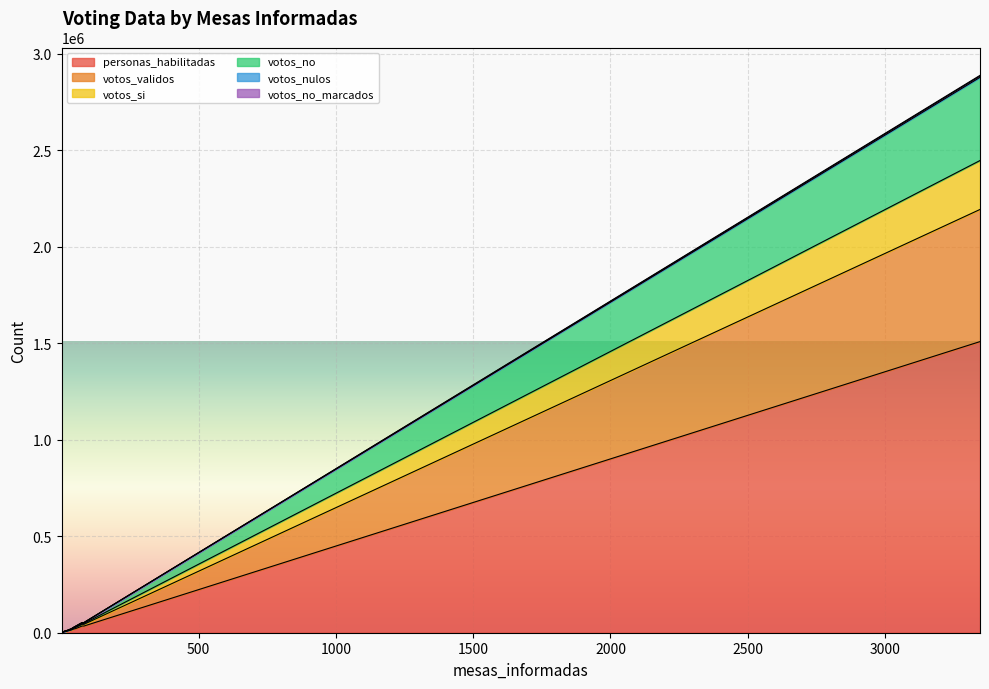

How many interior local peaks does the votos_nulos series have?

6